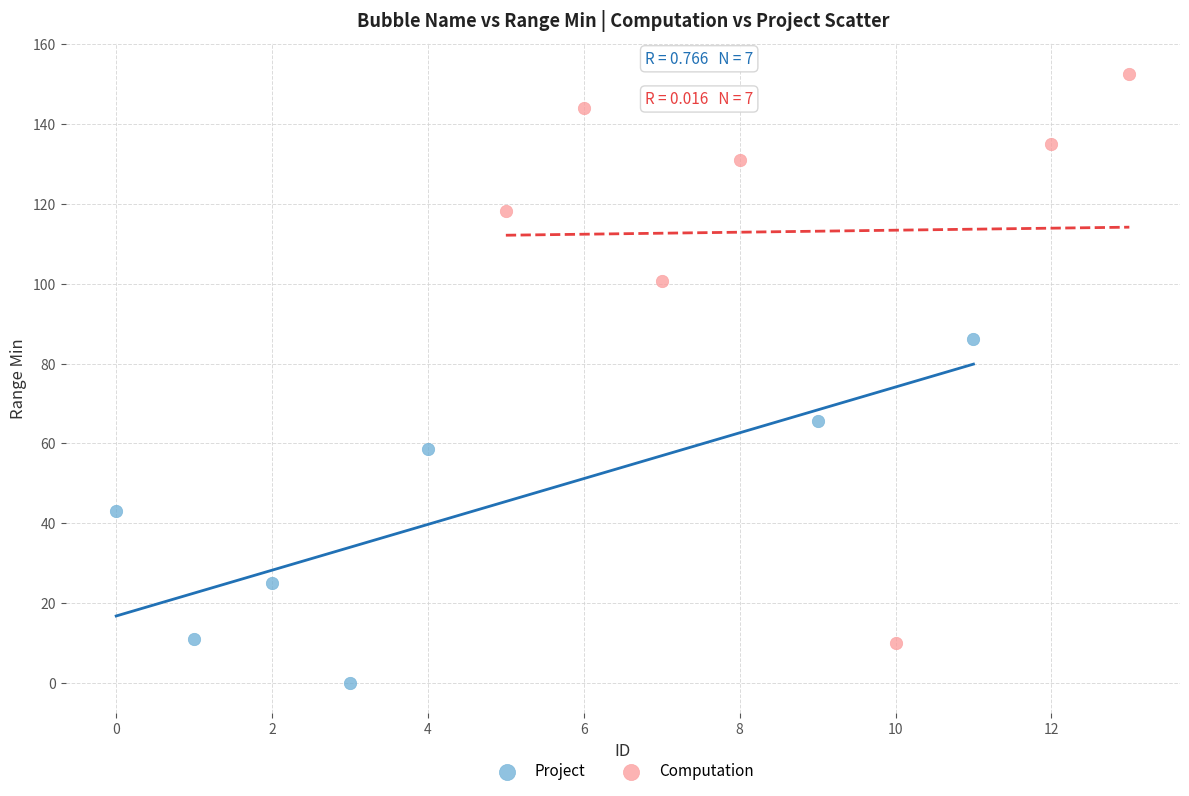

Which series reaches the maximum Y coordinate?

Computation